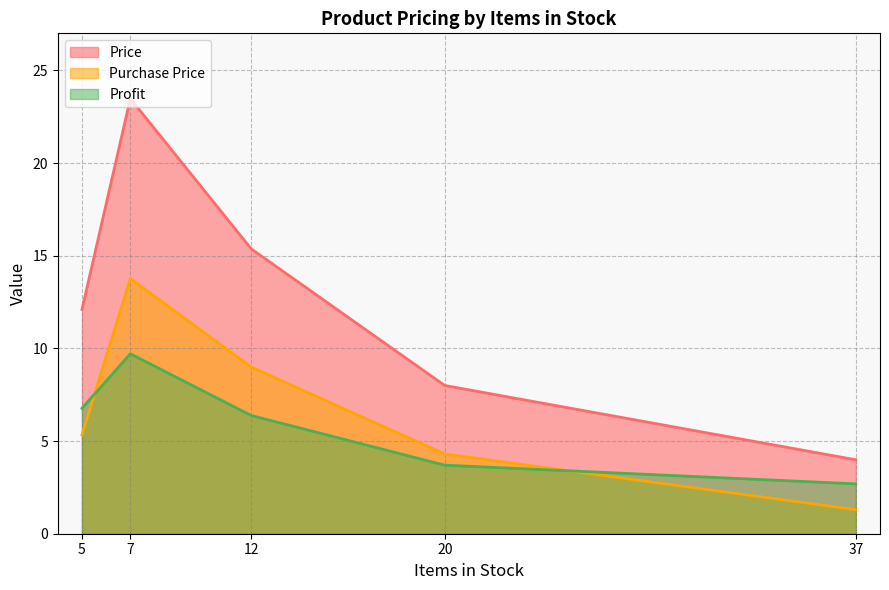

Is the value of Price at 20 greater than the value of Profit at 12?

Yes